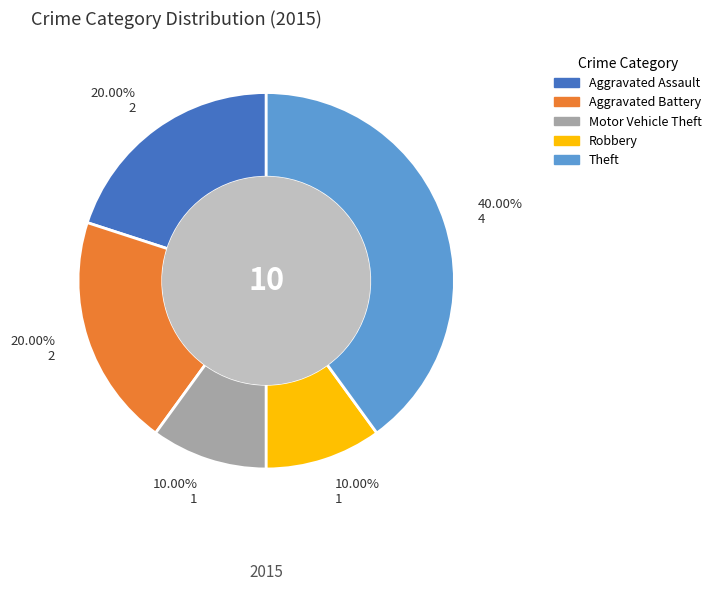

Which slice is the largest?

Theft